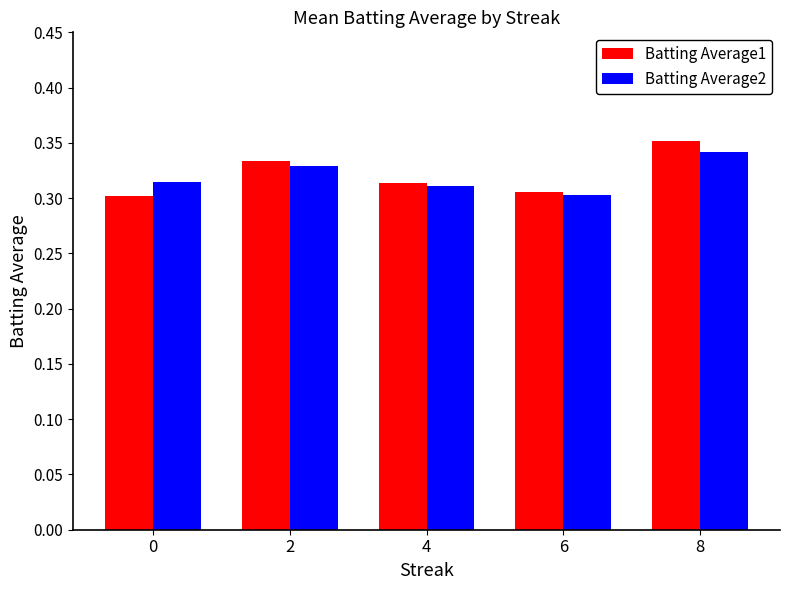

How many Batting Average1 values are between 0 and 1?

5